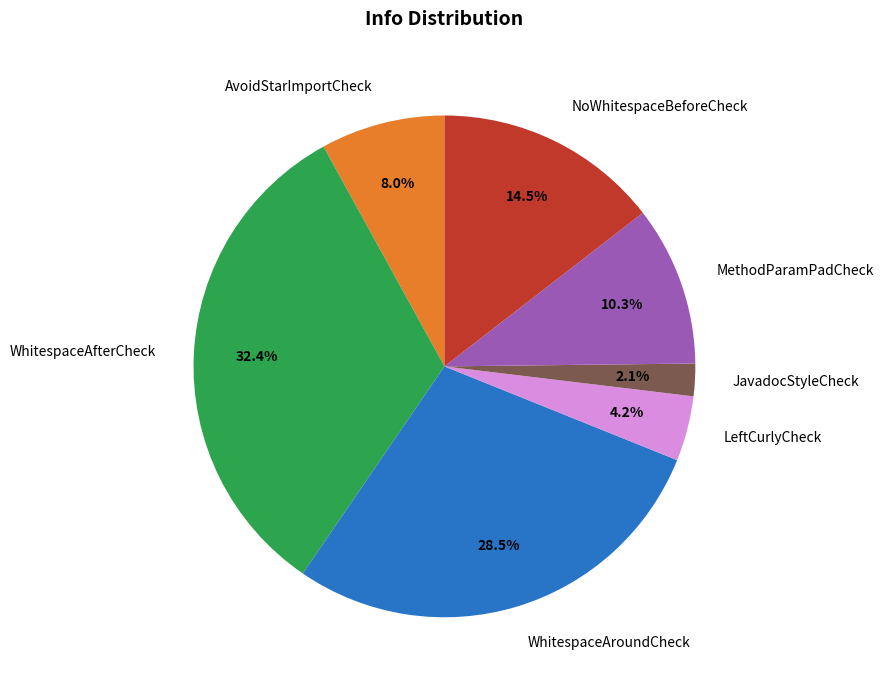

Which has a higher value, WhitespaceAfterCheck or JavadocStyleCheck?

WhitespaceAfterCheck